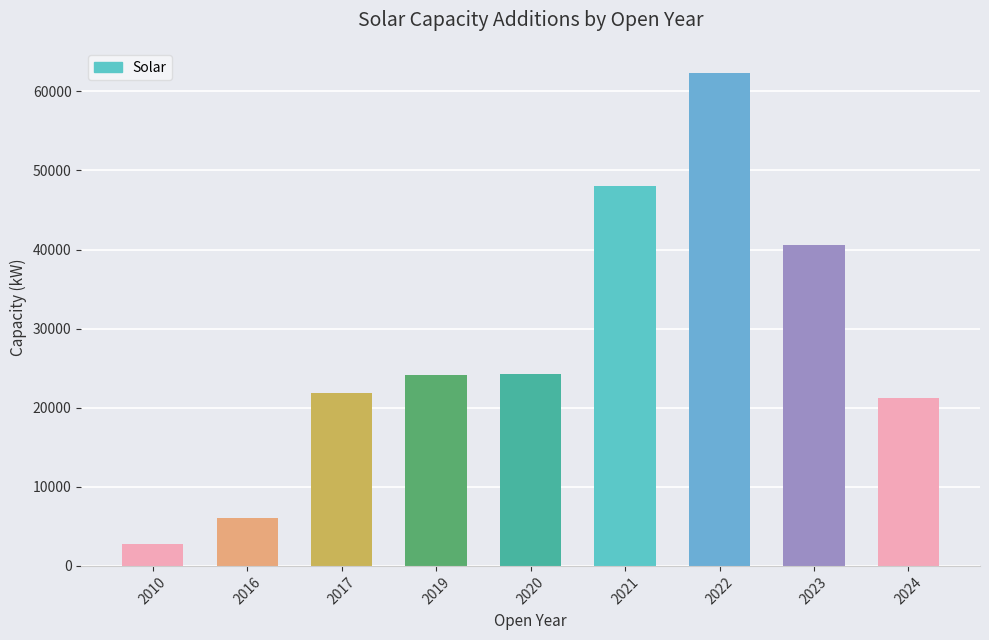

What is the value of the 1st bar from the left?

2800